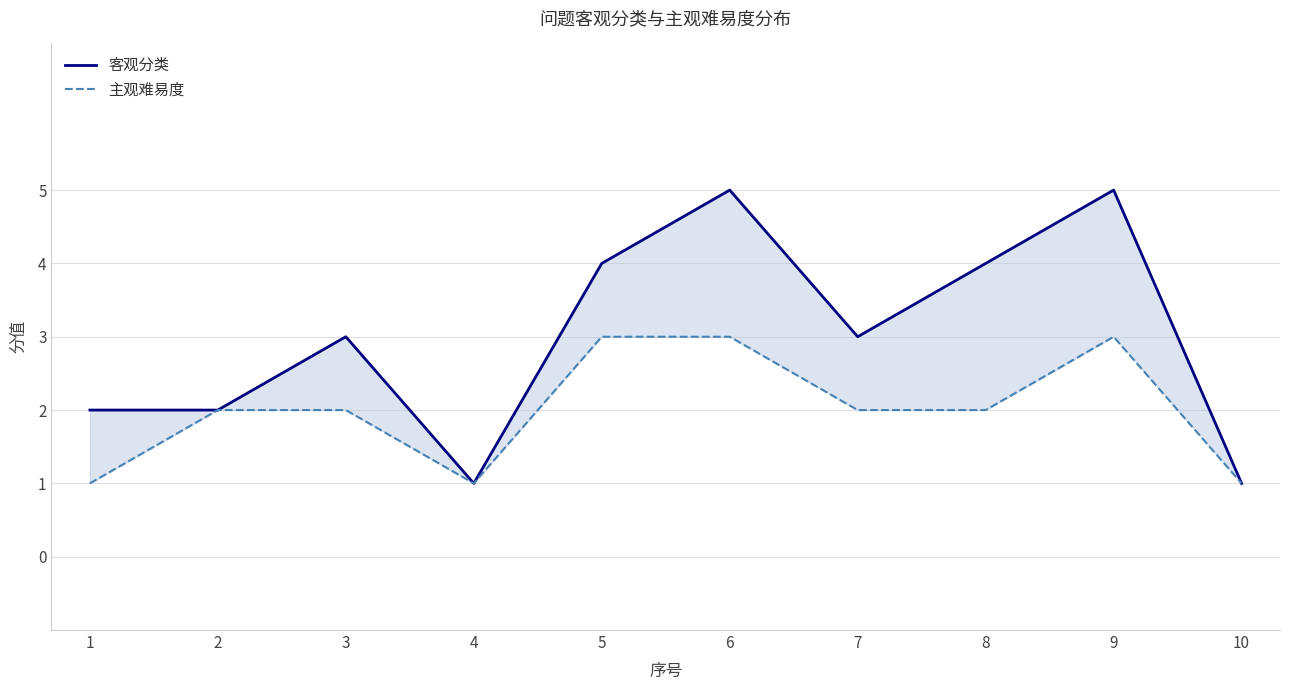

What are all the series names shown in the legend?

客观分类, 主观难易度